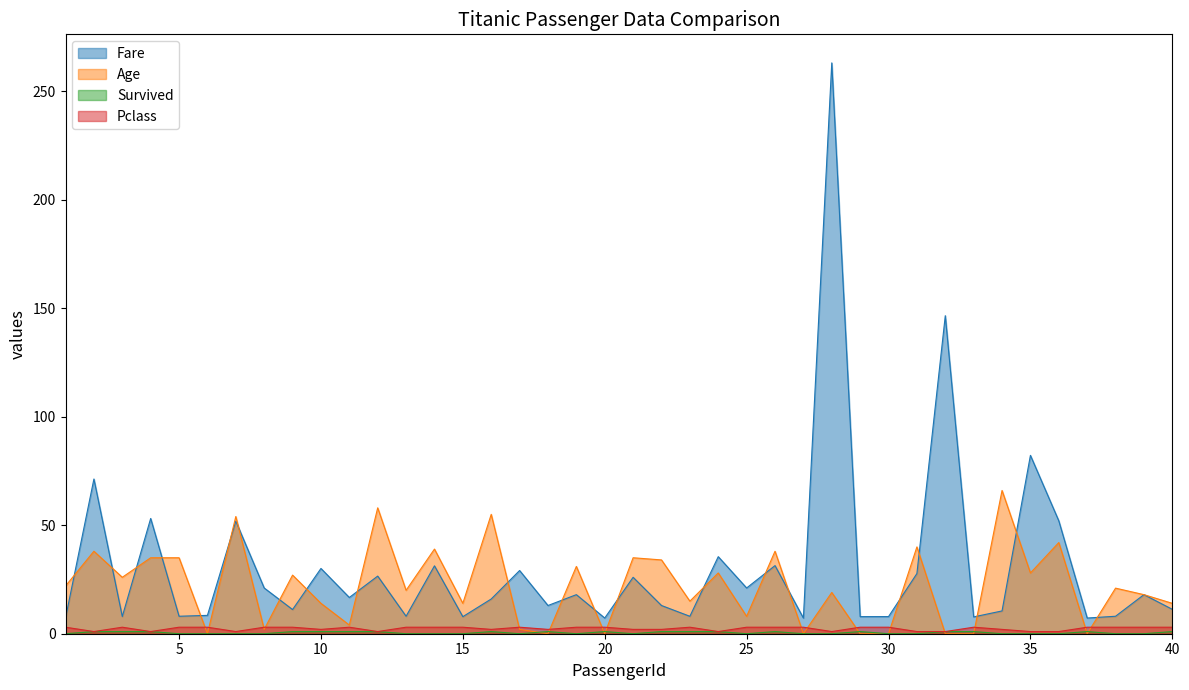

How many lines are shown in the chart?

4